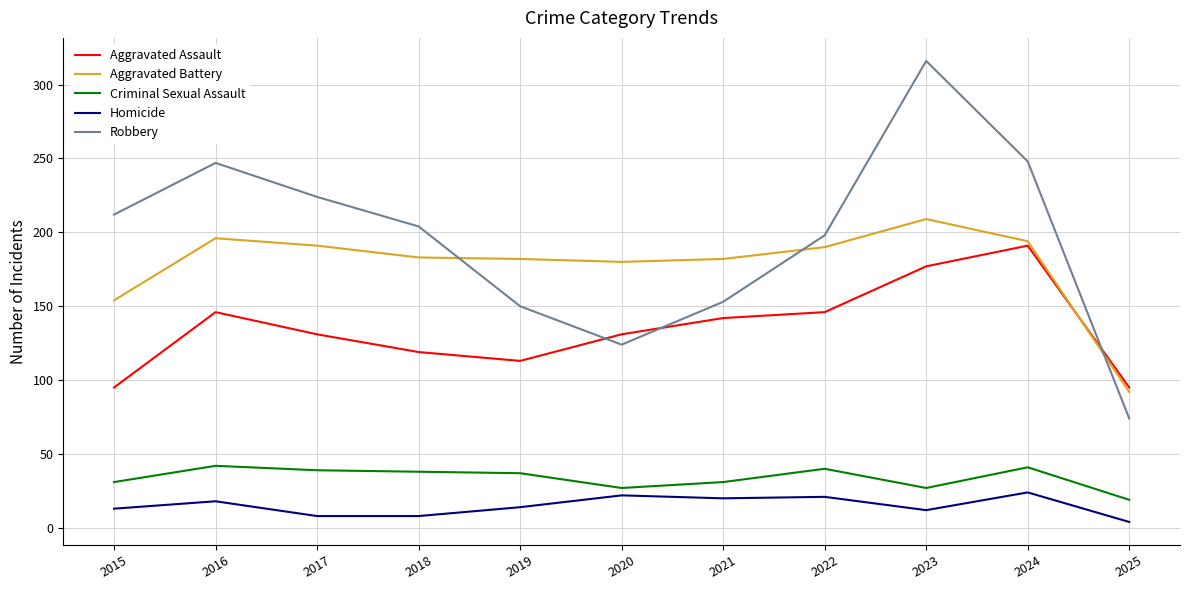

Read the Aggravated Battery value at 2019.

182